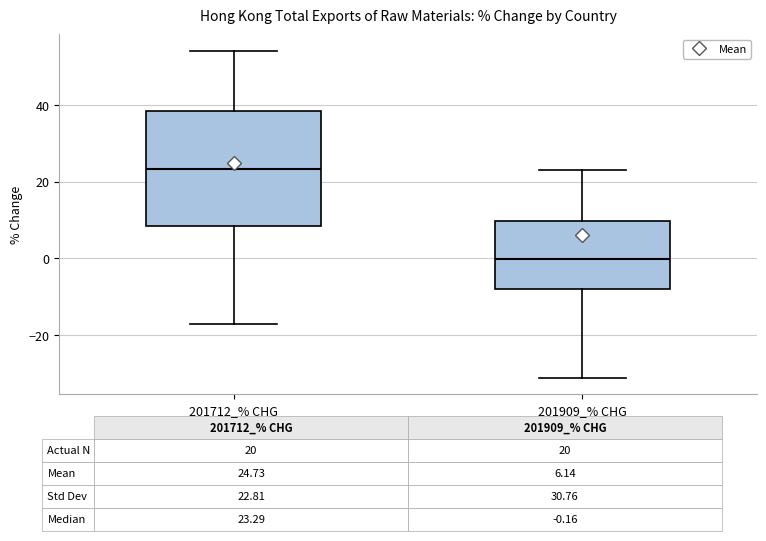

Which box is the tallest, from its lower edge to its upper edge?

201712_% CHG